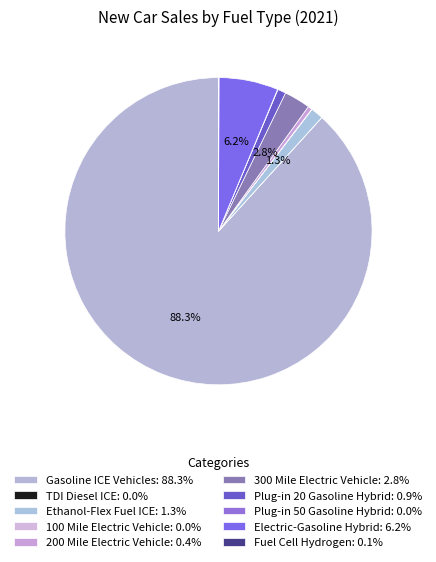

Which slice is the largest?

Gasoline ICE Vehicles